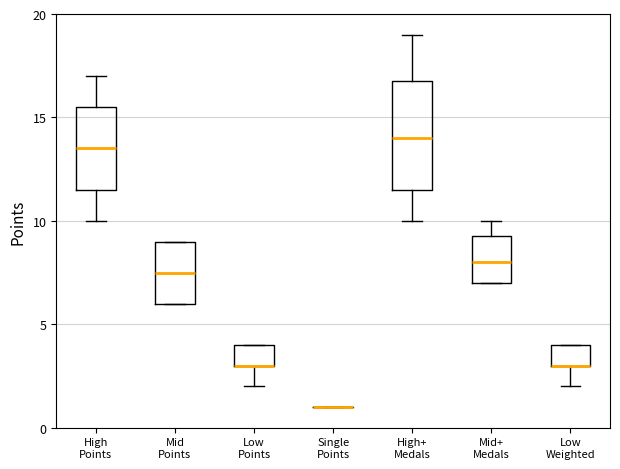

Which box is the tallest, from its lower edge to its upper edge?

High+ Medals